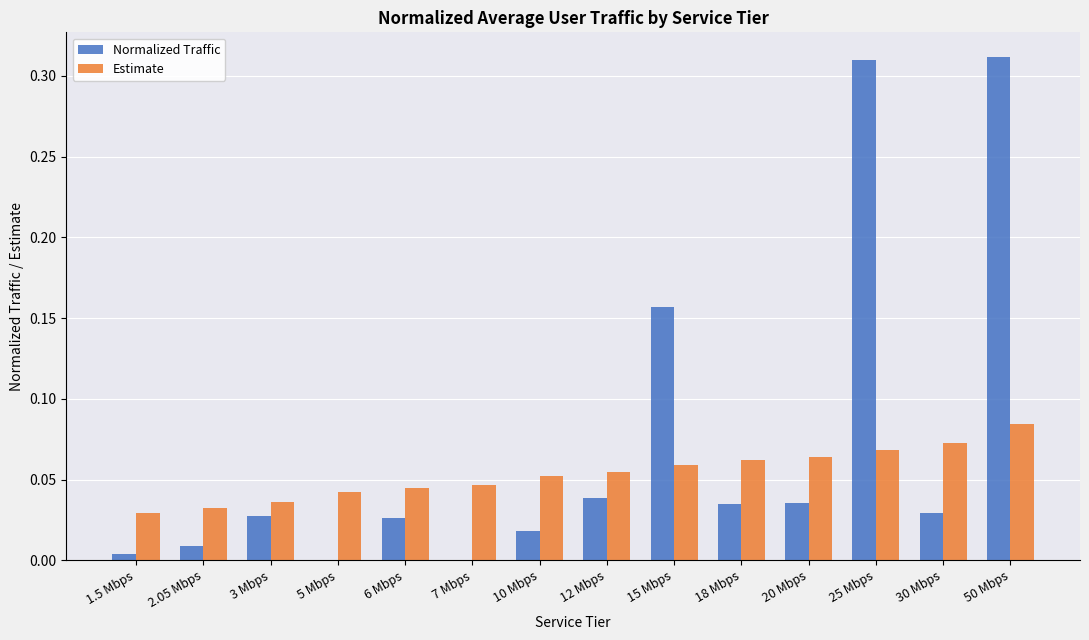

At which label does Estimate reach its peak?

50 Mbps